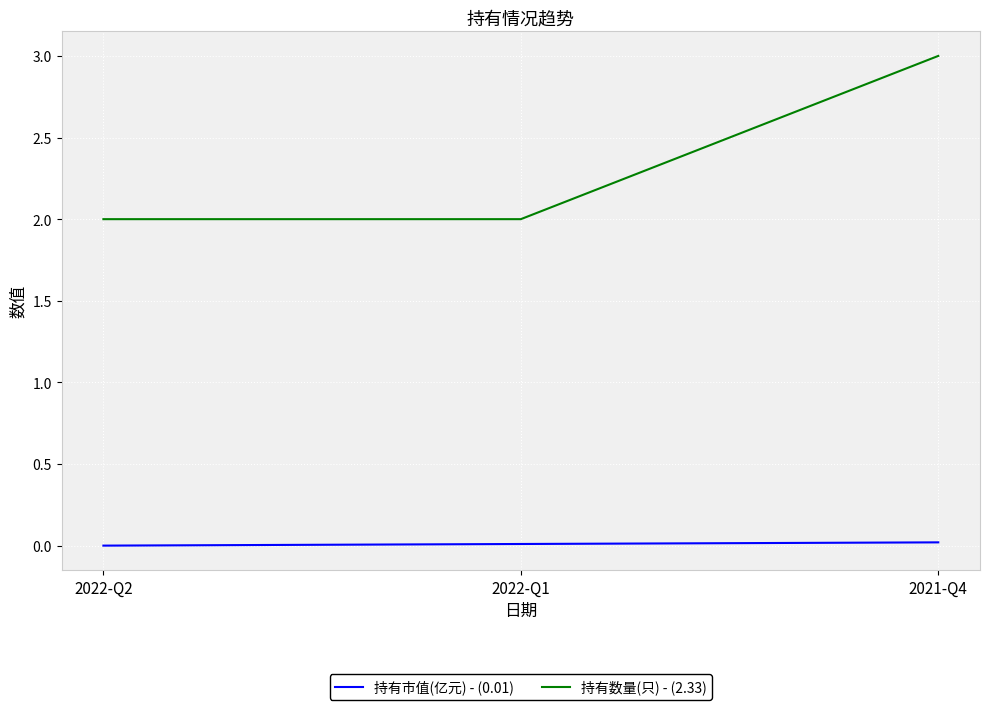

What is the difference between the highest and lowest values at 2022-Q2?

2.0